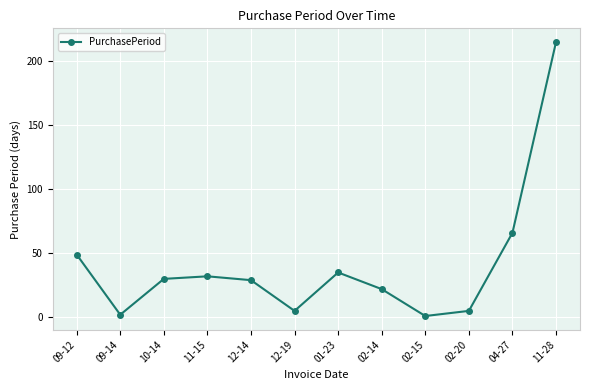

True or false: the data shows 51 at 12-14.

False